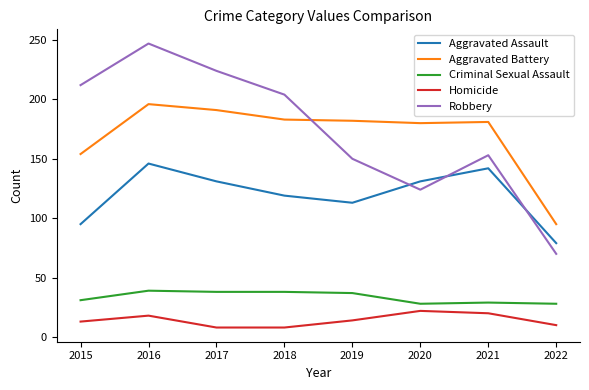

What is the difference between the Homicide values at 2021 and 2017?

12